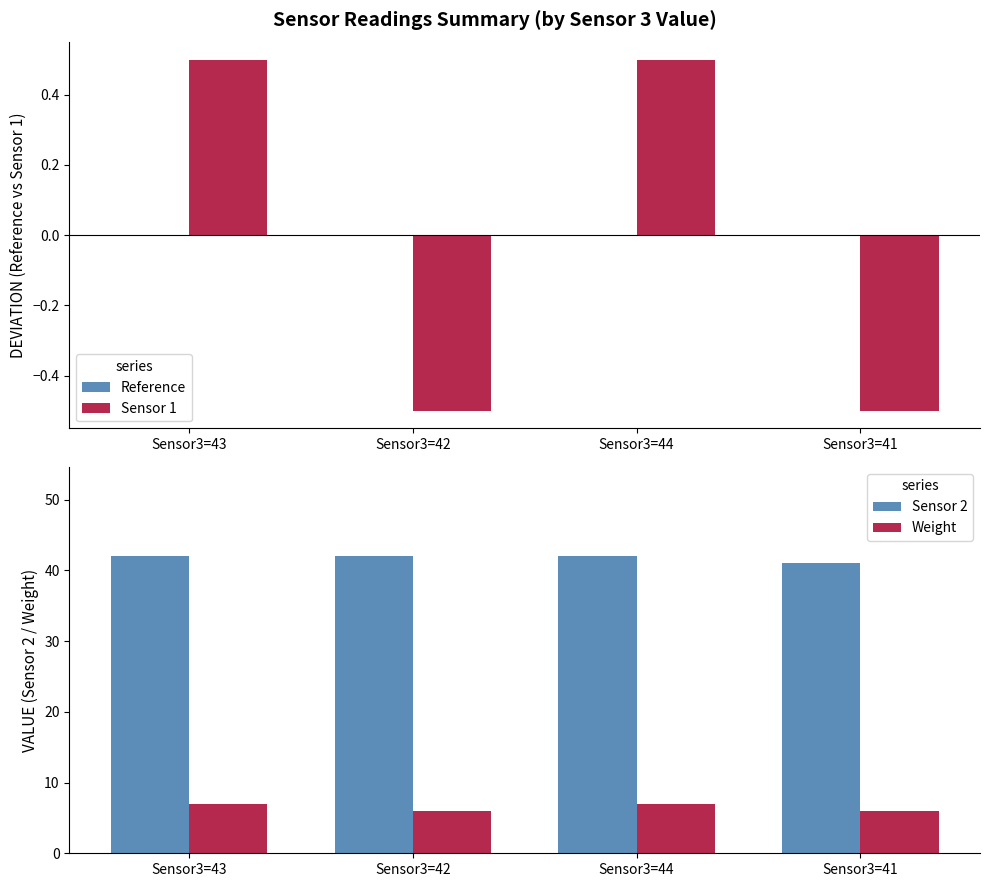

The Sensor 1 series shows 0.3 at Sensor3=43. True or false?

False